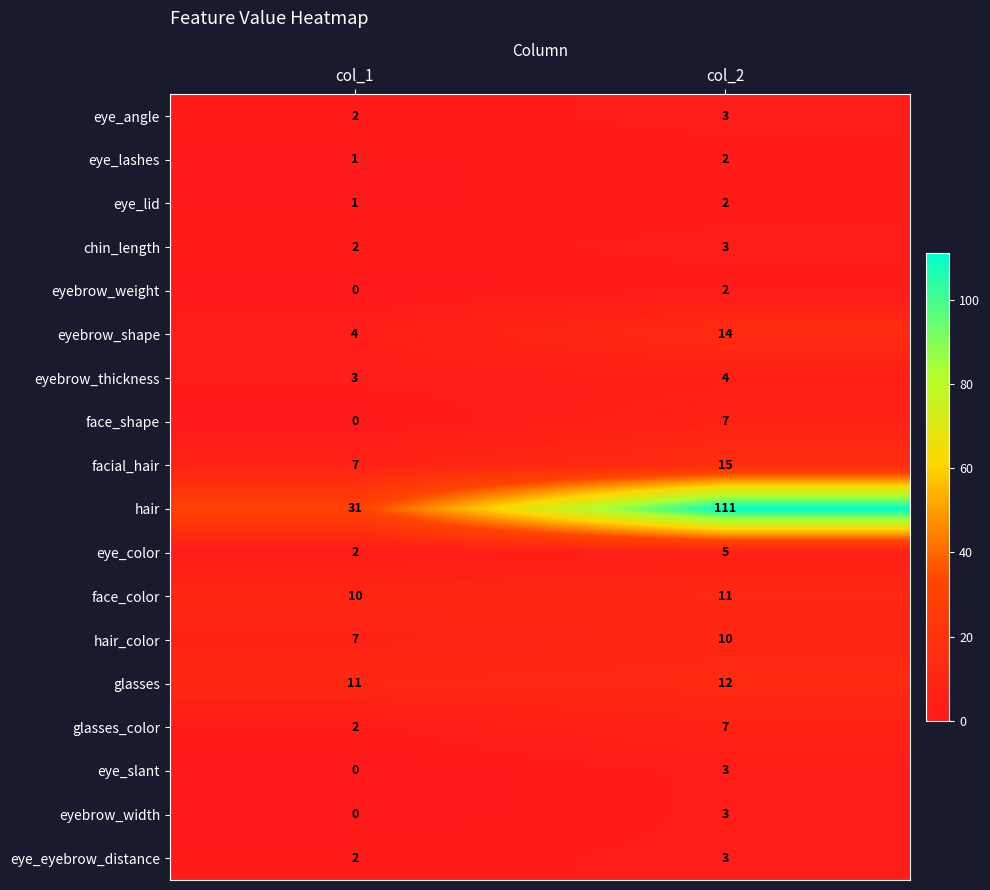

What is the sum of all facial_hair values?

22